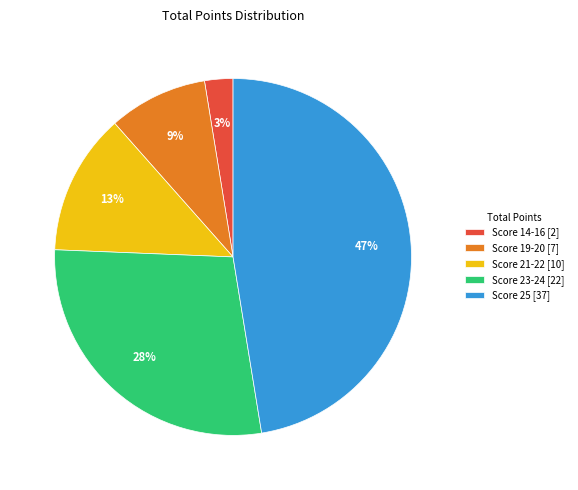

Which slice is the largest?

Score 25 [37]